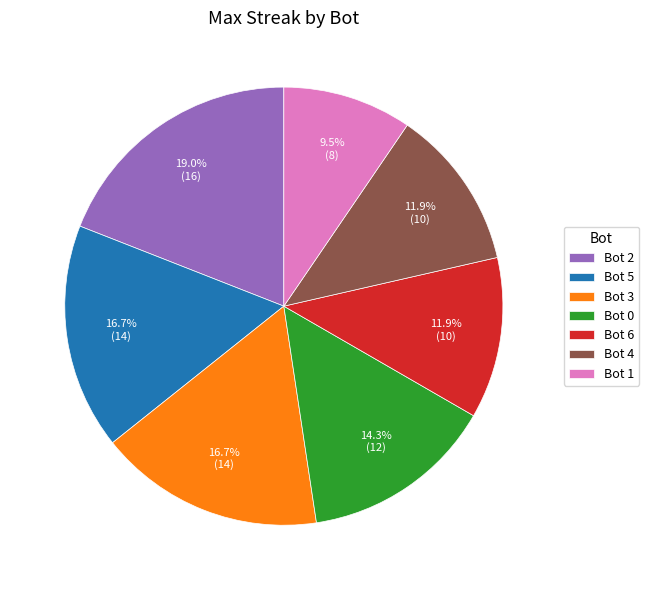

Count the number of slices in the pie.

7